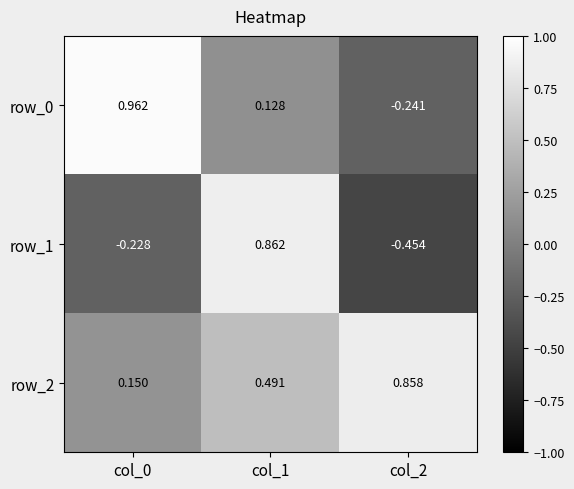

List the labels in order of row_0 value, largest first.

col_0, col_1, col_2